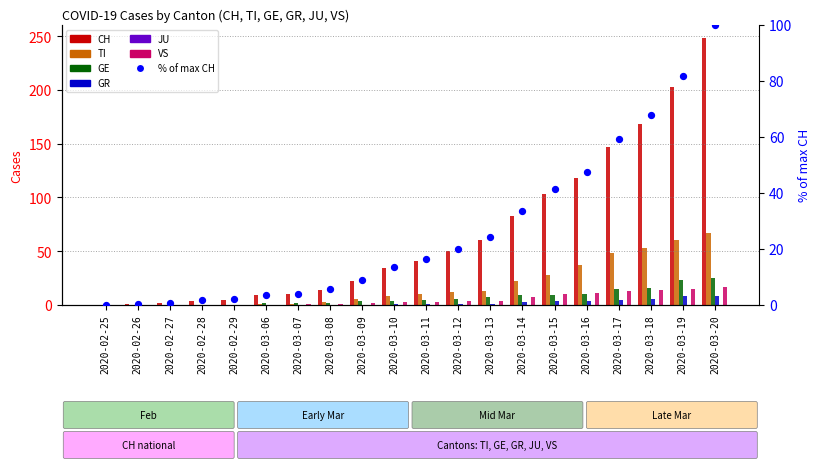

Is the value of GR at 2020-03-18 greater than the value of GE at 2020-03-10?

Yes